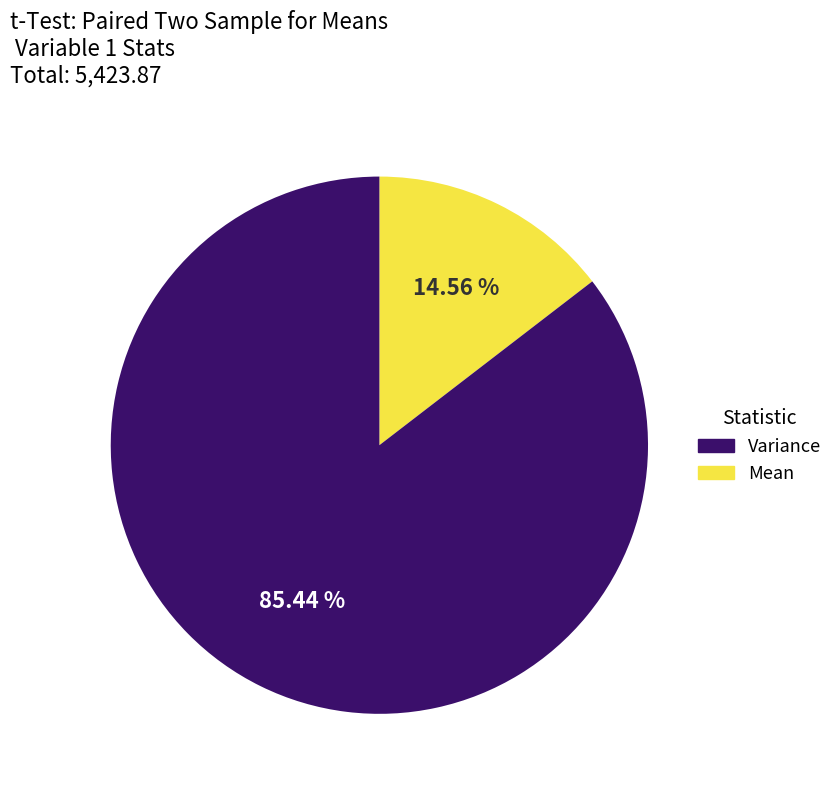

Is there a majority slice in this chart?

Yes